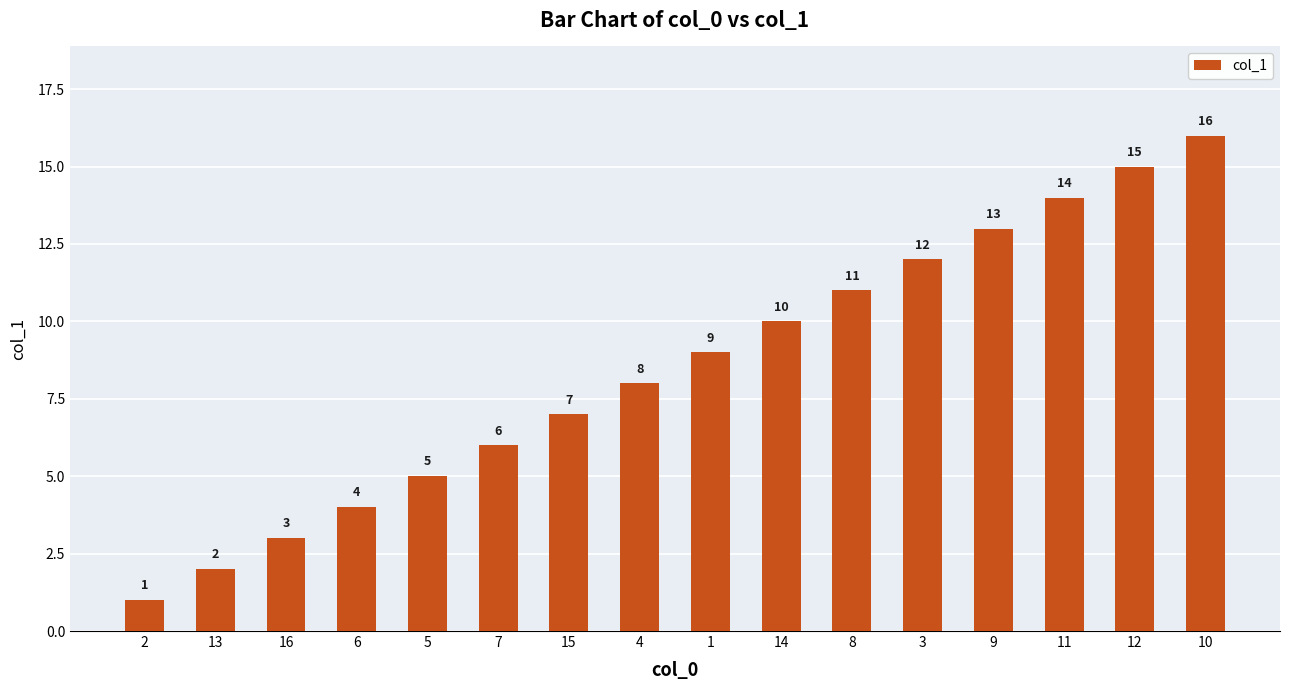

What is the difference between the second highest and minimum values?

14